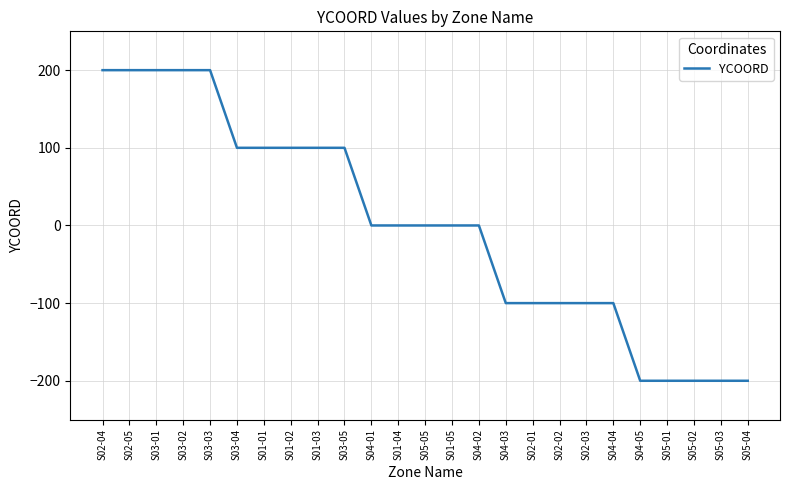

Reading left to right, what are all the values shown in this chart?

200	200	200	200	200	100	100	100	100	100	0	0	0	0	0	-100	-100	-100	-100	-100	-200	-200	-200	-200	-200